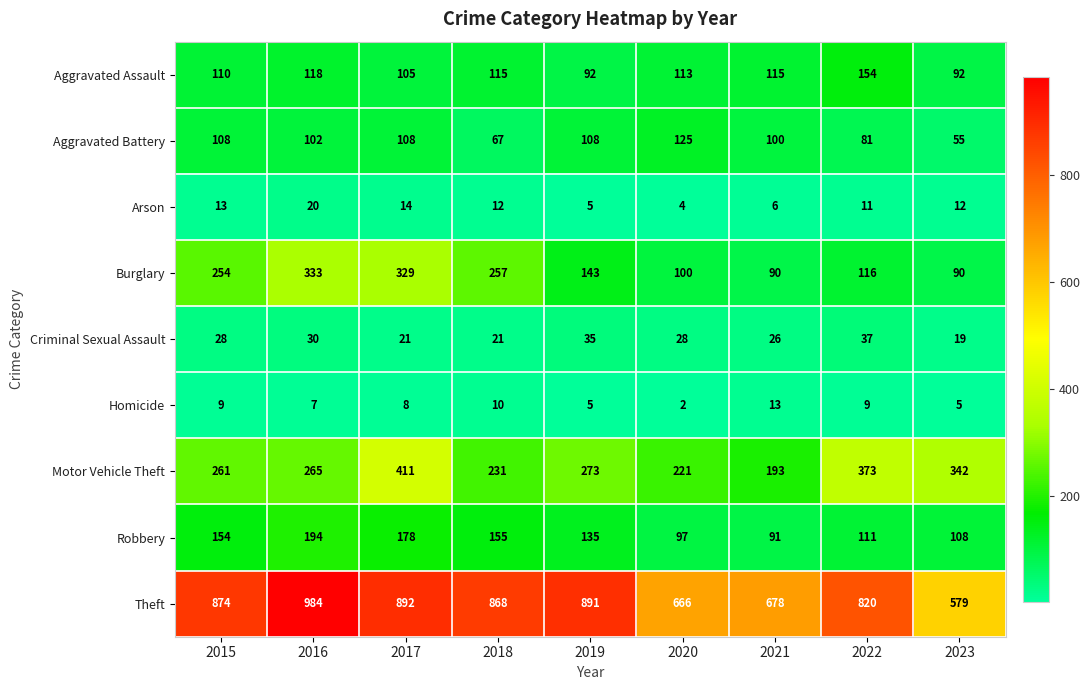

What is the difference between the maximum and minimum values in the Theft series?

405